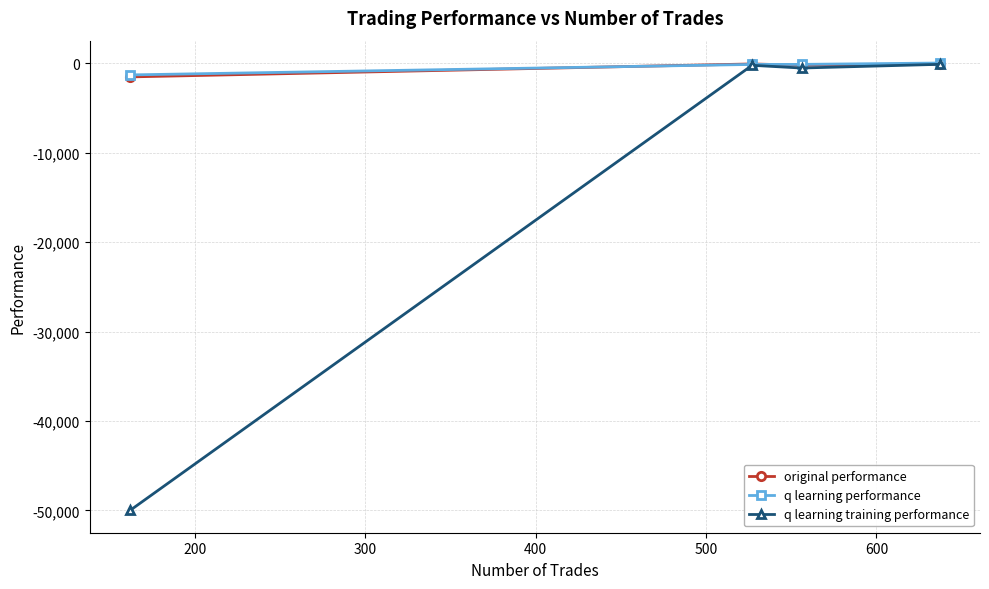

True or false: q learning training performance and original performance cross at least once.

False